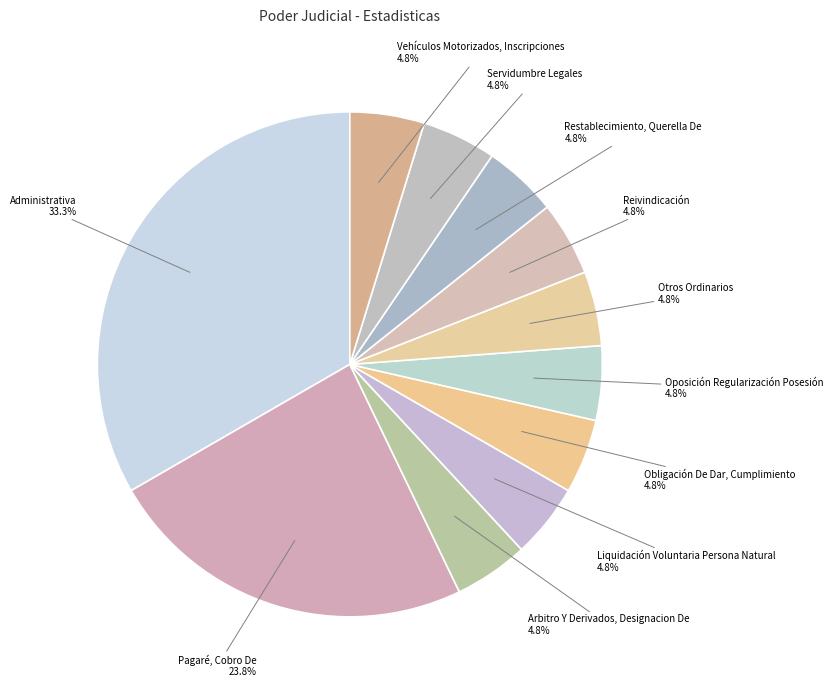

How many segments does this pie chart have?

11